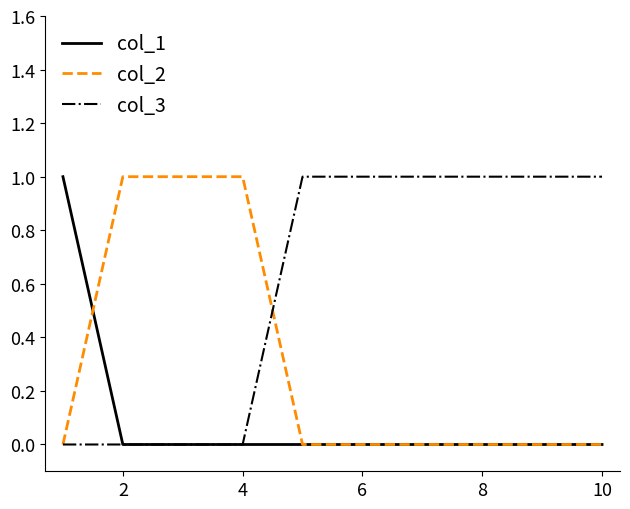

Which series has the largest total across all categories?

col_3